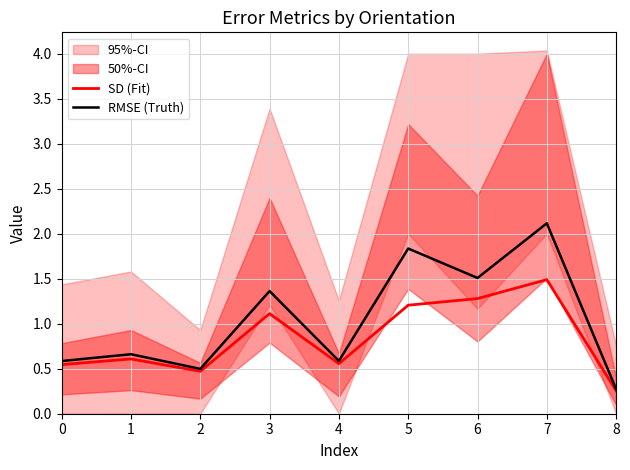

Is the value of SD (Fit) at 2 greater than the value of RMSE (Truth) at 7?

No